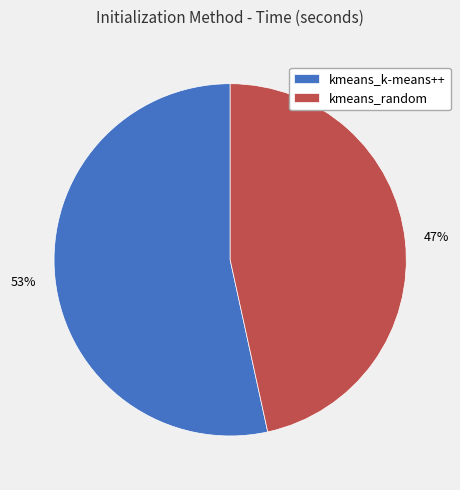

To the nearest percent, what is the combined percentage of kmeans_k-means++ and kmeans_random?

100%